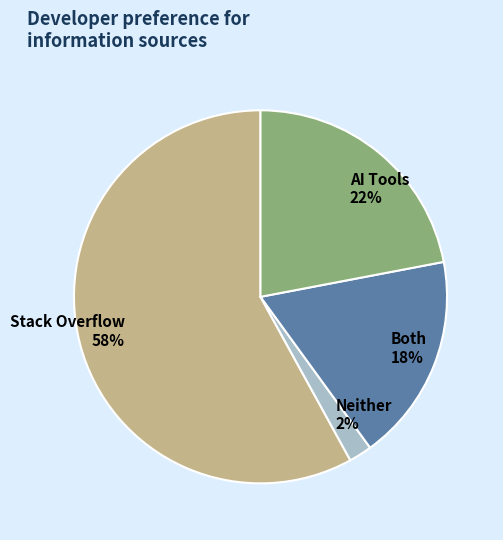

Approximately how many times larger is the value at Stack Overflow compared to AI Tools?

2.6